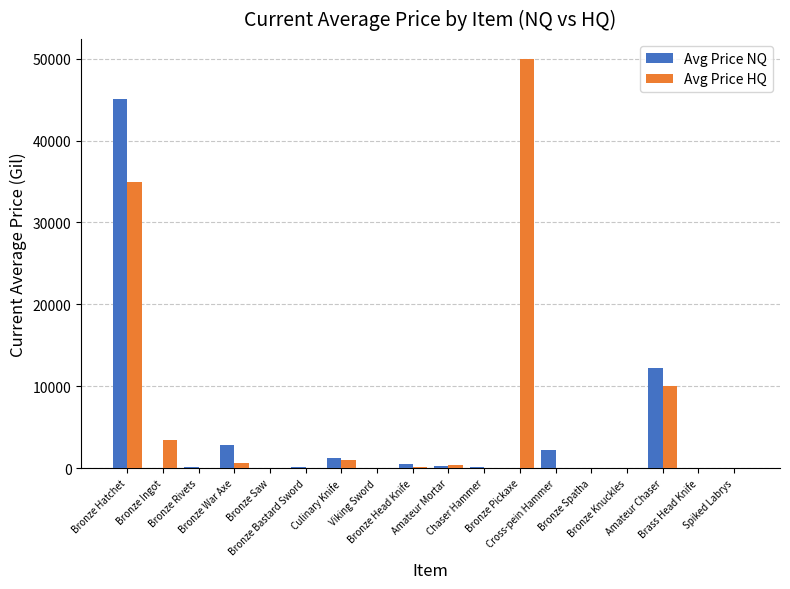

Between Cross-pein Hammer and Viking Sword, which is larger?

Cross-pein Hammer